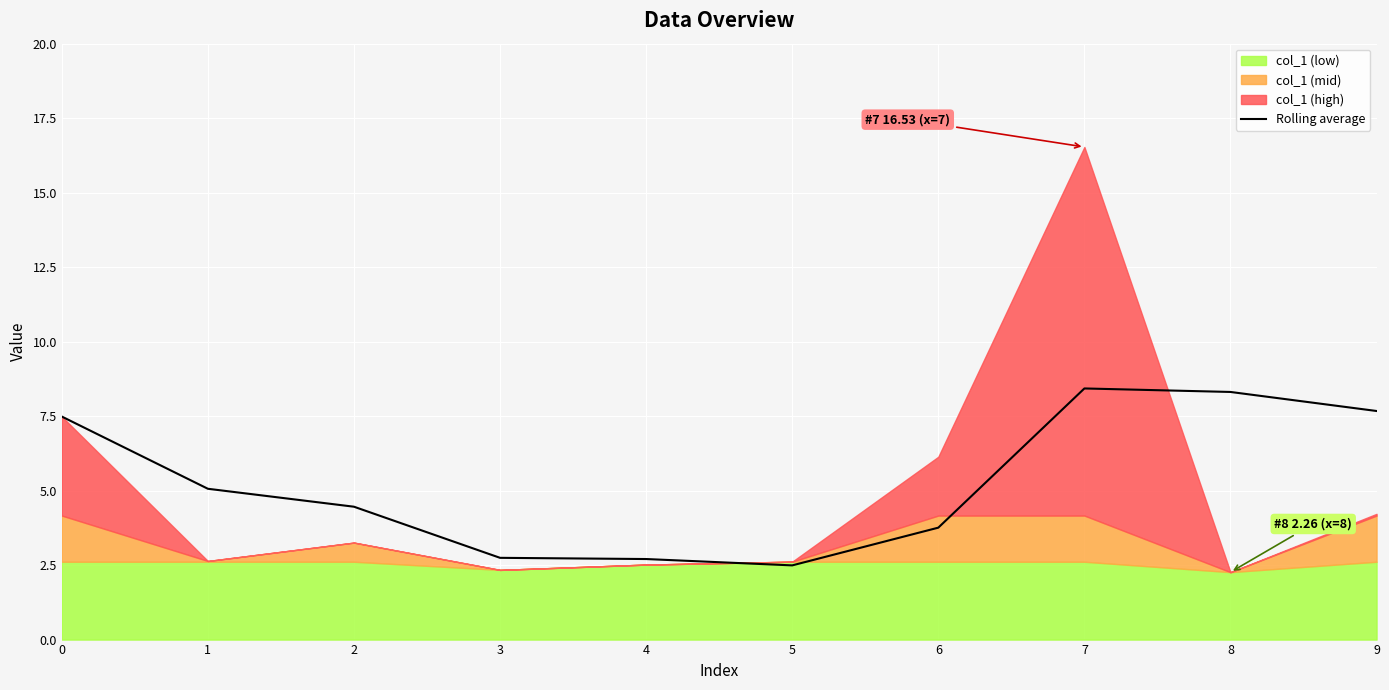

Is it true that the value at 0 is 7.5?

True